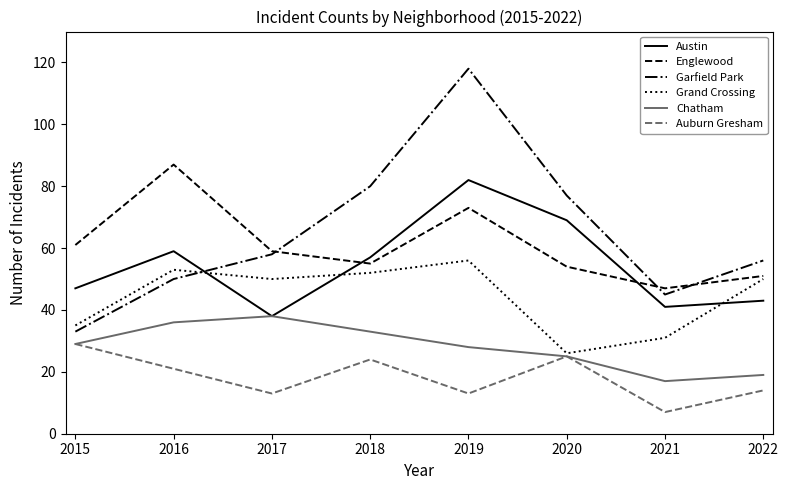

How many interior local peaks does the Englewood series have?

2